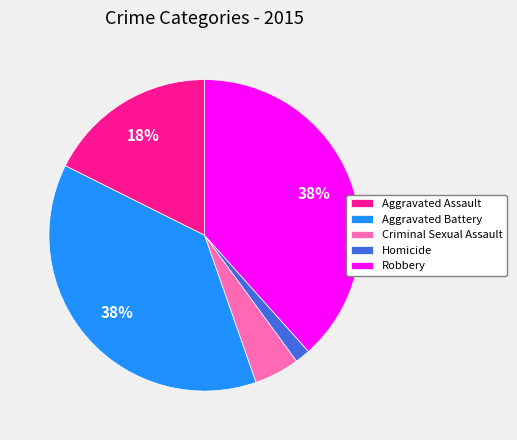

Which slice is the smallest?

Homicide